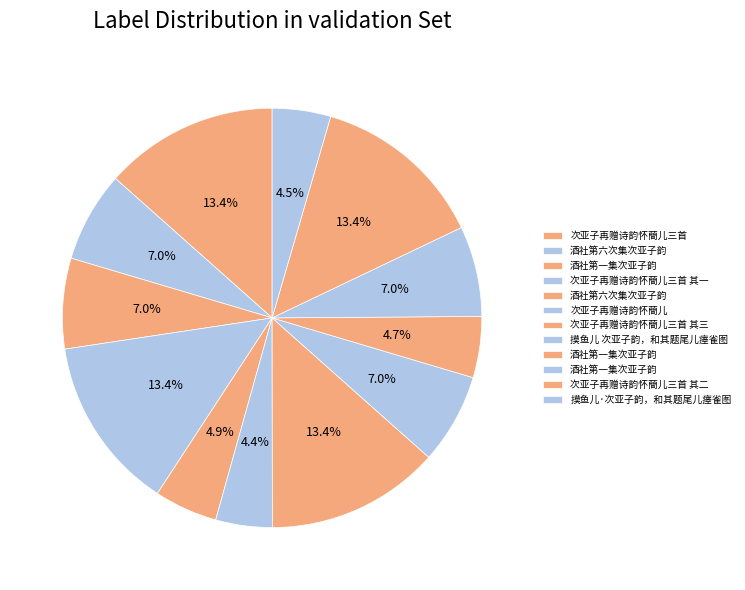

How many segments does this pie chart have?

12